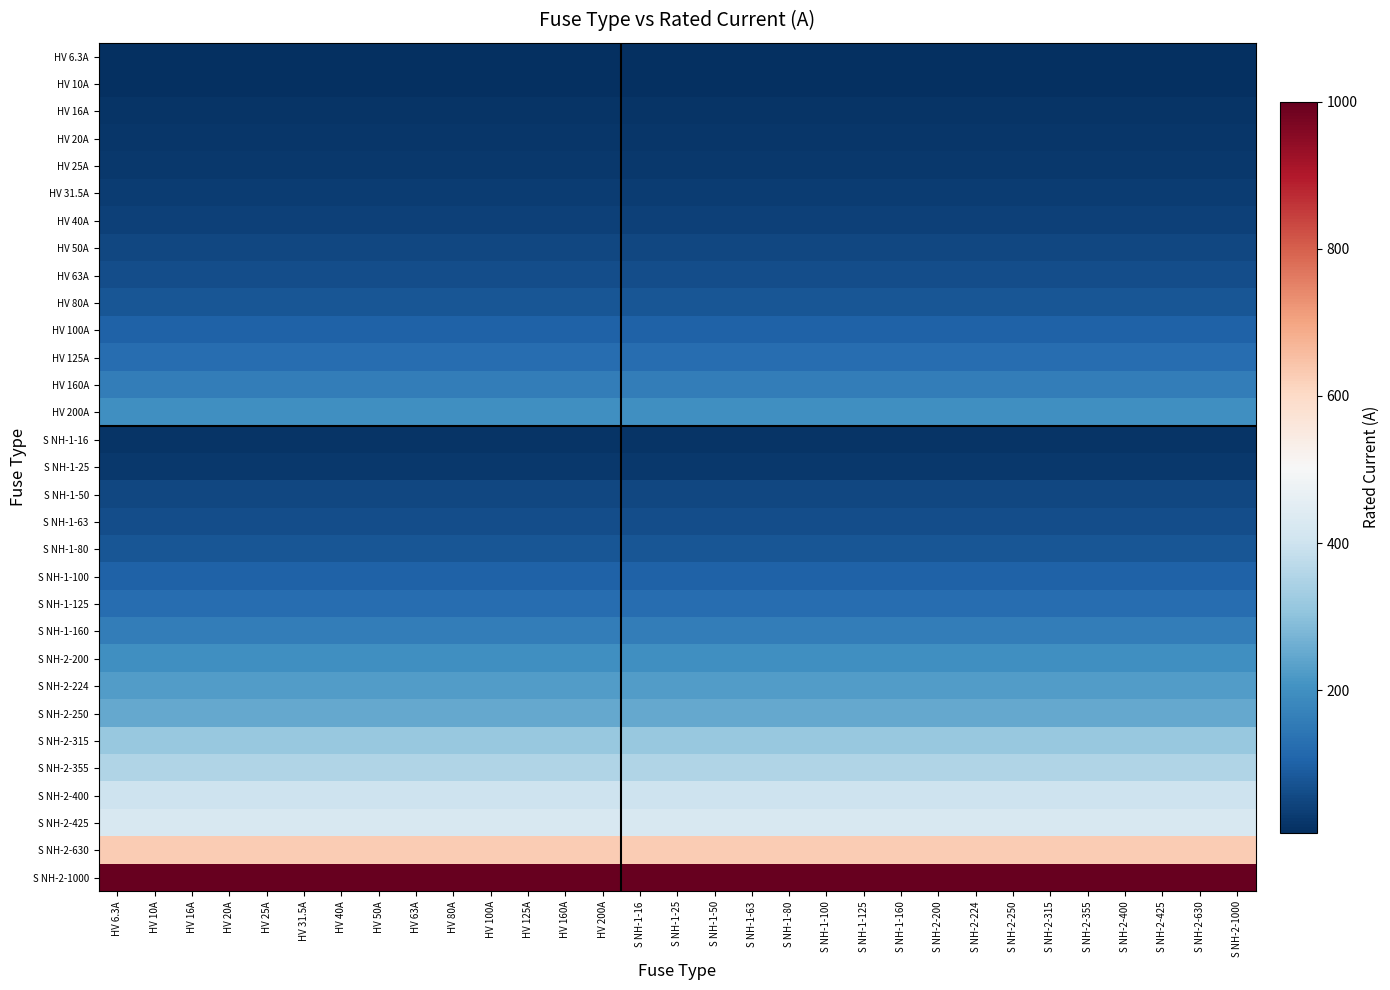

Which category has the highest value across all series?

HV 6.3A